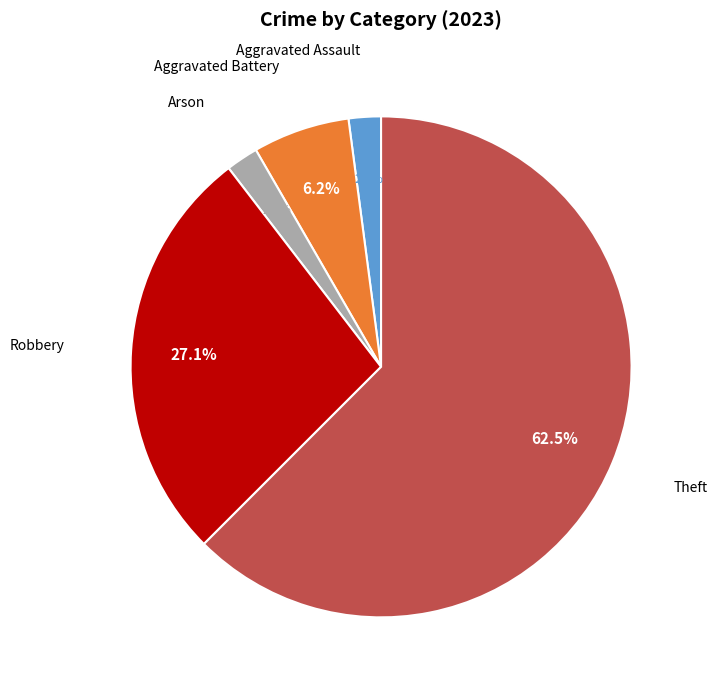

How many slices are in this pie chart?

5